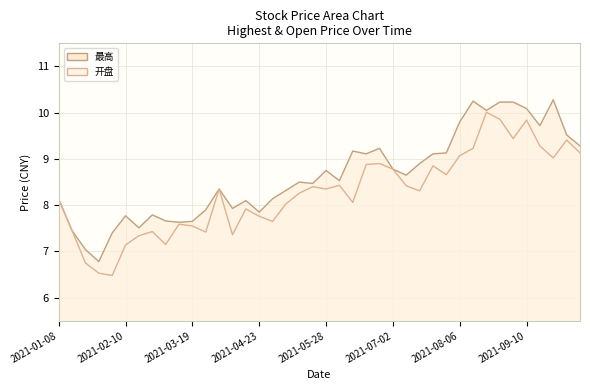

True or false: 开盘 has a value of 5.5 at 2021-07-02.

False